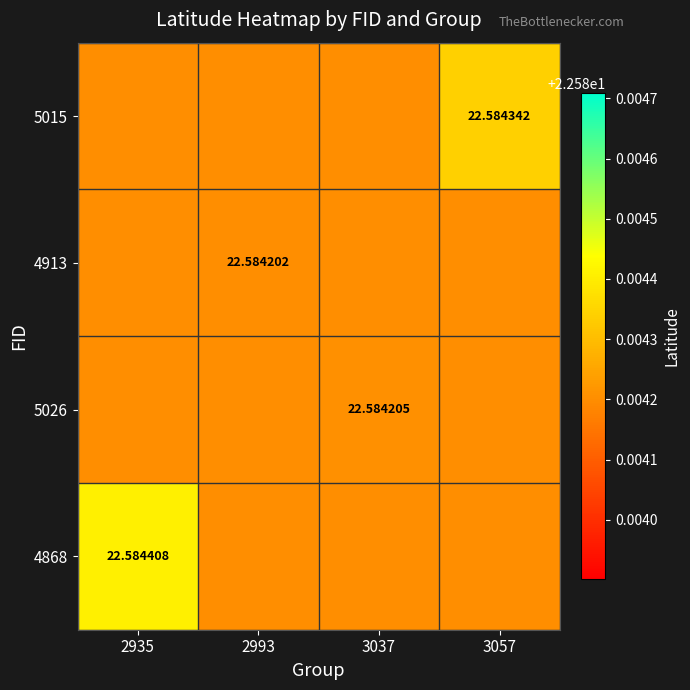

Which series changed the most between 2935 and 3057?

4868